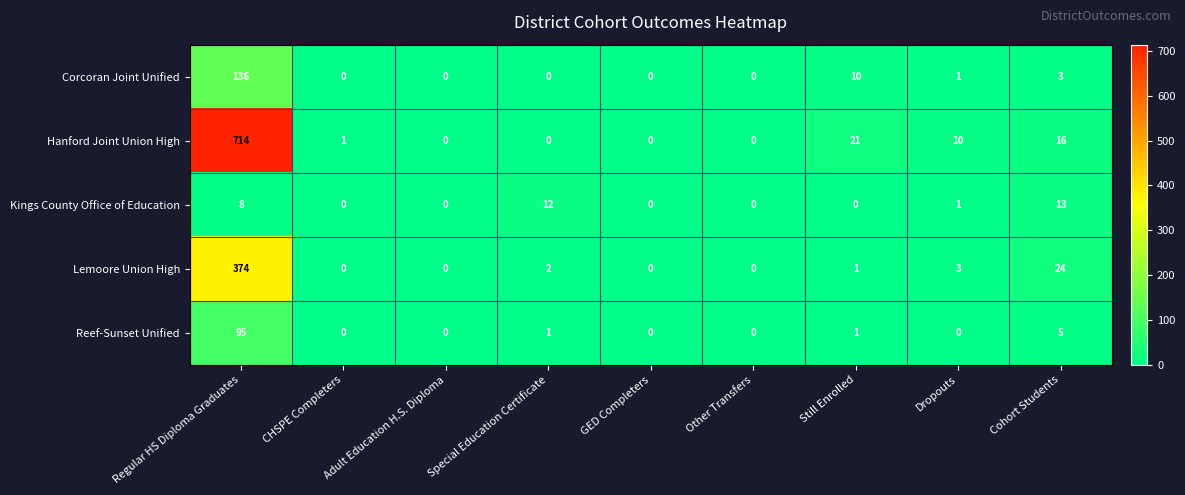

Which series changed the most between Special Education Certificate and Dropouts?

Kings County Office of Education